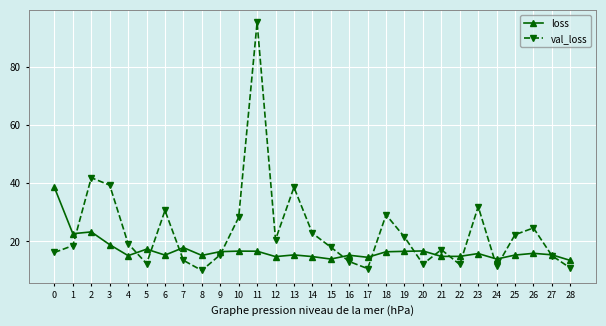

What is the value of the val_loss point at the 9th from the left?

10.0